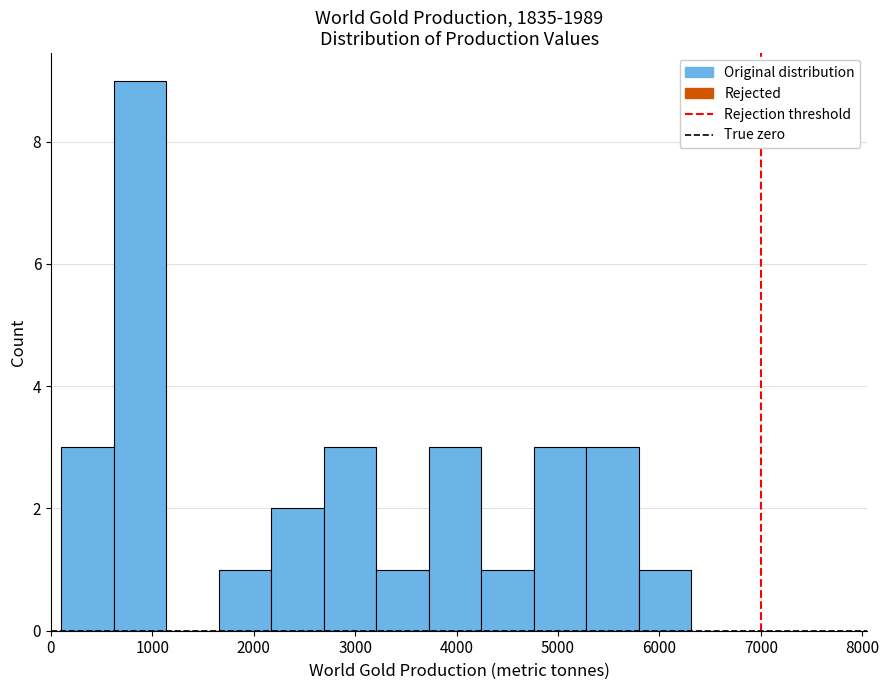

How tall is the bar that spans 4800 to 5300 on the x-axis? Neither the bar edges nor the heights are printed on the chart, so give them approximately, as read against the axes.

3